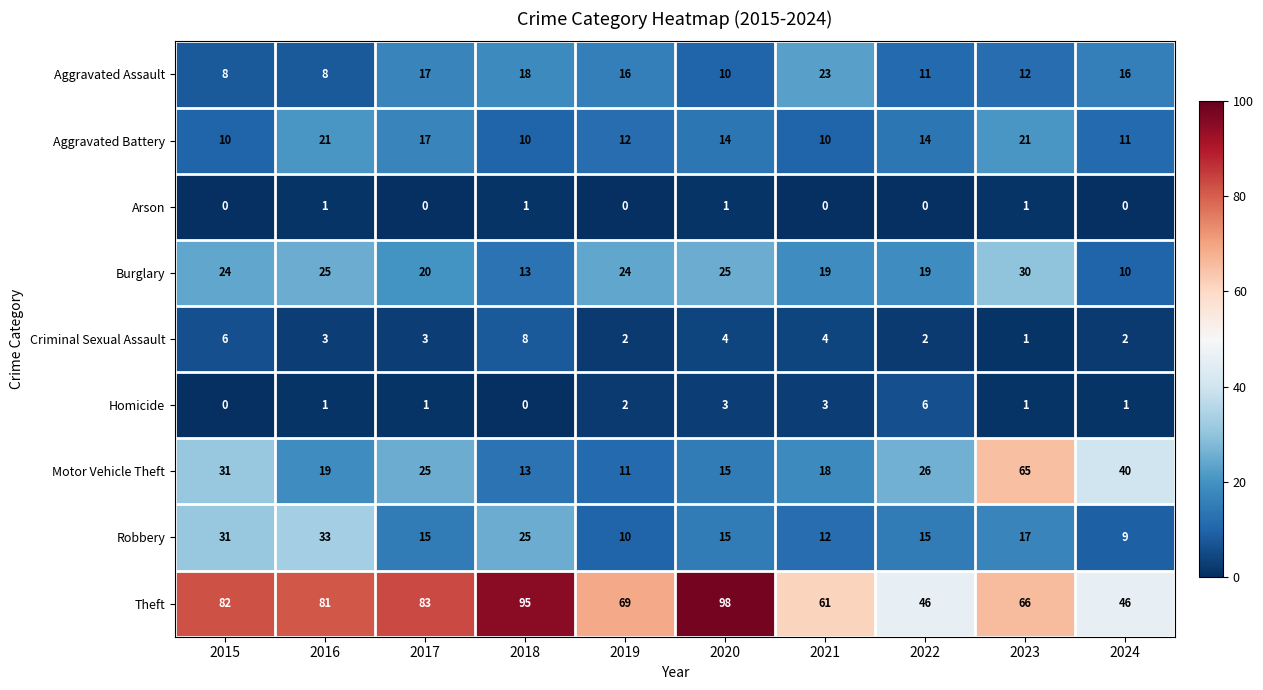

What is the spread (max minus min) of values at 2019?

69